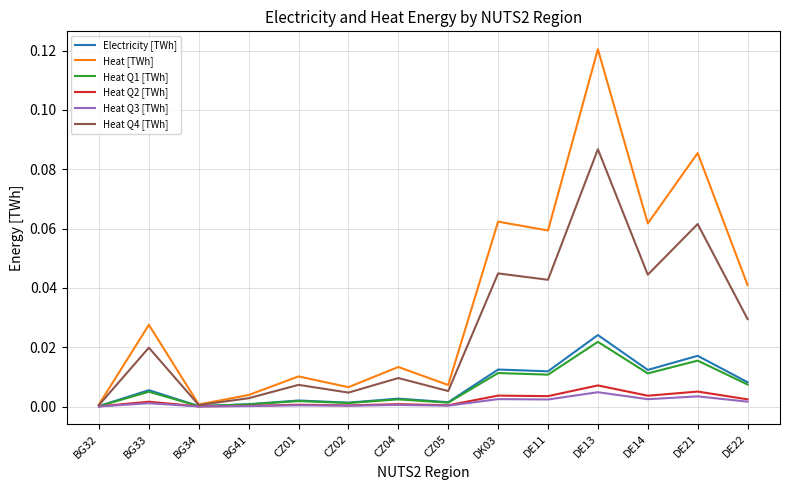

What are all the series names shown in the legend?

Electricity [TWh], Heat [TWh], Heat Q1 [TWh], Heat Q2 [TWh], Heat Q3 [TWh], Heat Q4 [TWh]